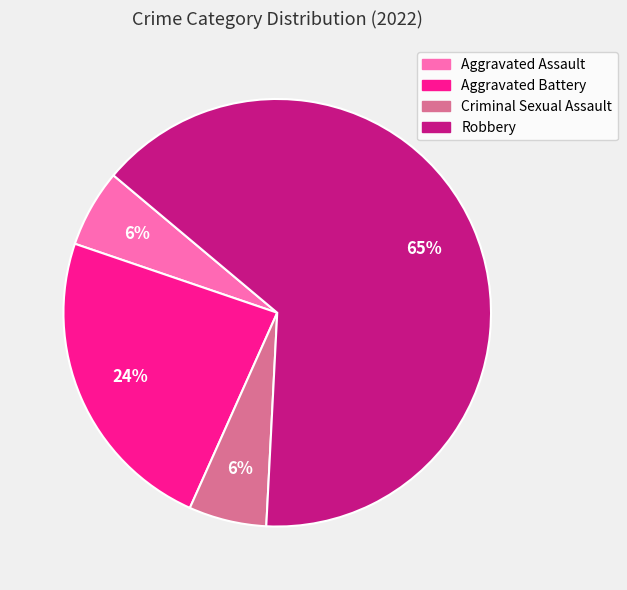

To the nearest percent, what percentage of the pie is Criminal Sexual Assault?

6%